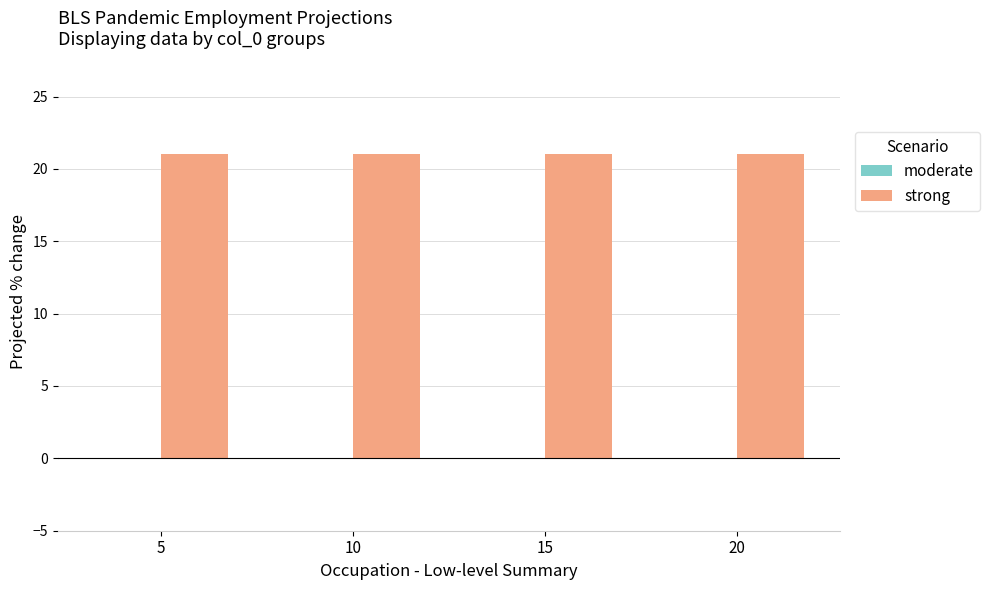

At how many categories does at least one series exceed 7?

4